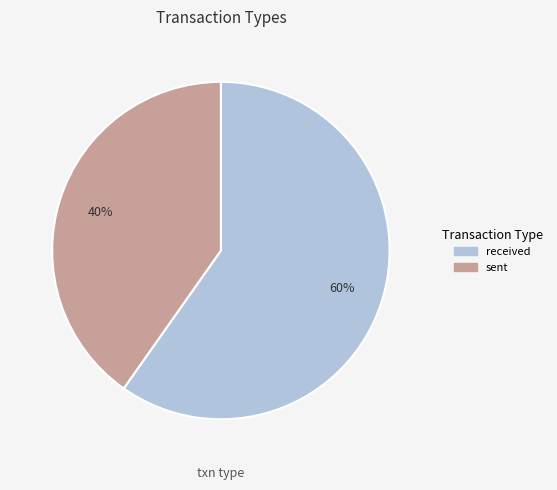

Do received and sent together represent more than half of the pie?

Yes